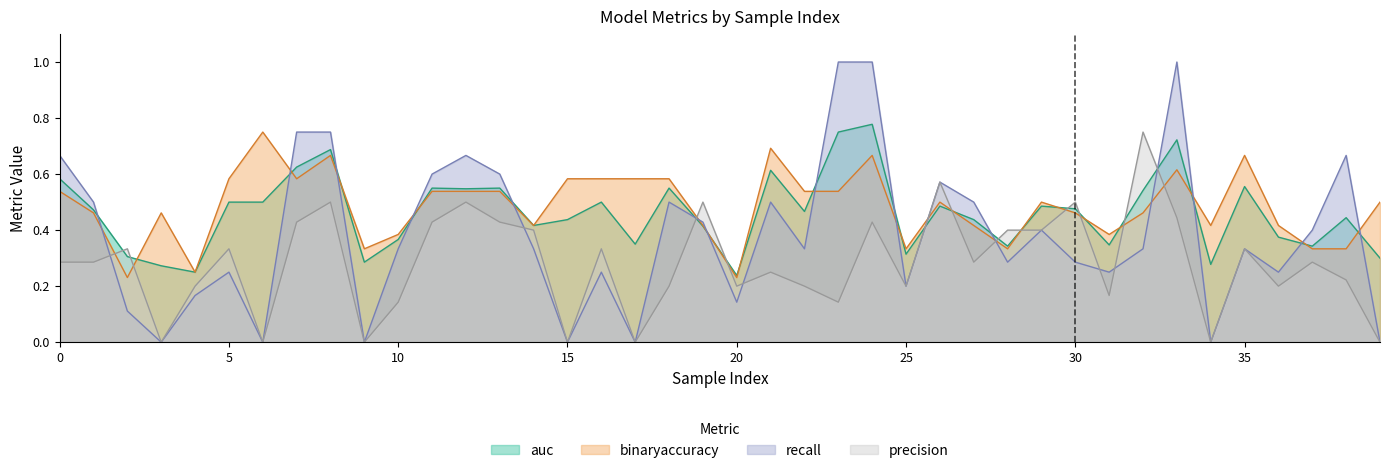

What is the difference between the binaryaccuracy values at 39 and 9?

0.2